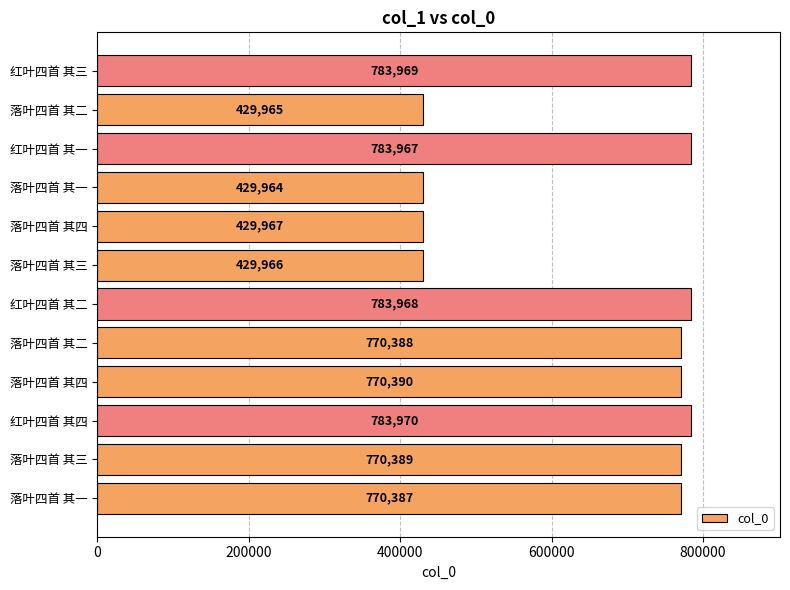

How many values are below 770389?

6